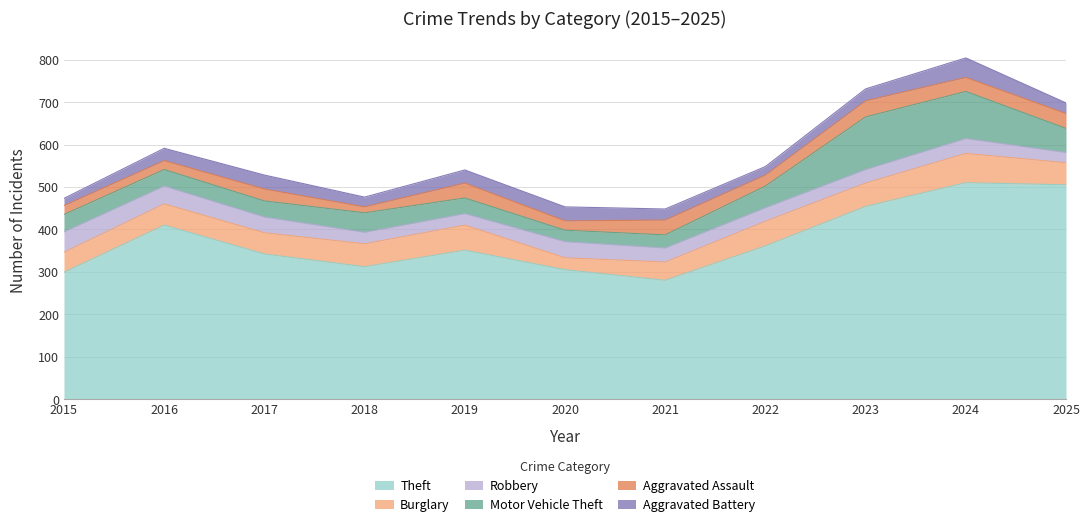

List the series in order of their peak value, lowest first.

Aggravated Assault, Aggravated Battery, Robbery, Burglary, Motor Vehicle Theft, Theft